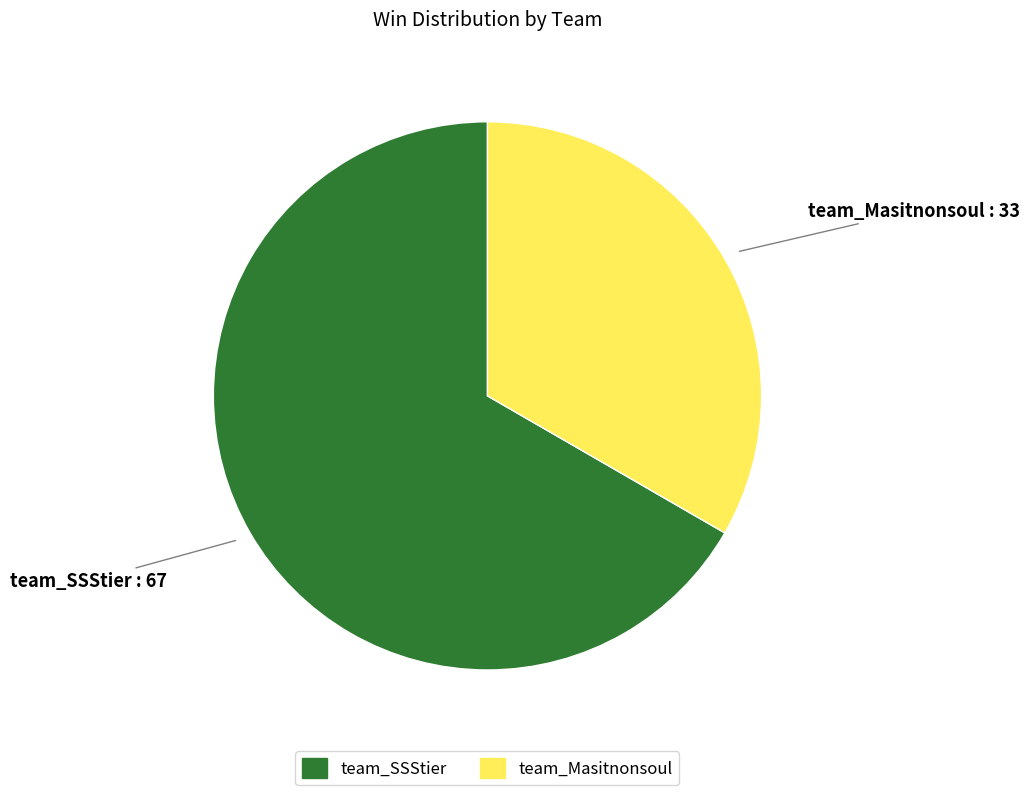

What is the ratio of the value at team_SSStier to the value at team_Masitnonsoul?

2.0